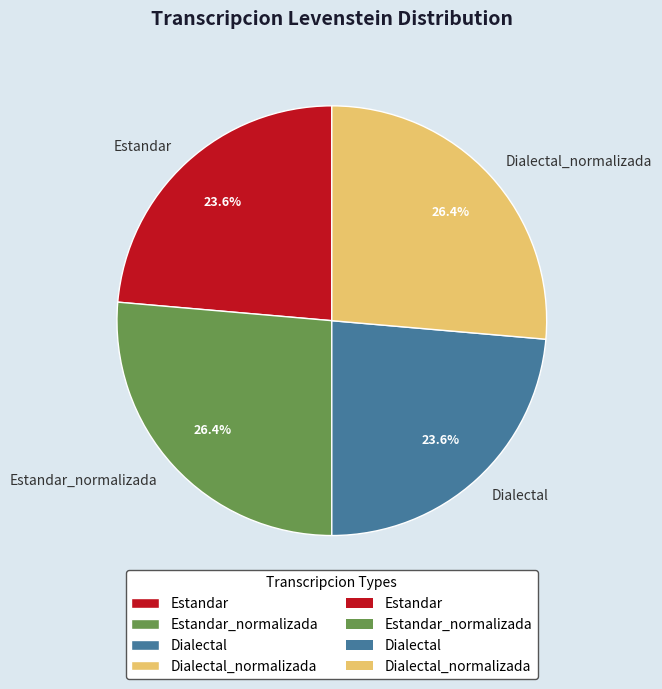

Which has a higher value, Dialectal or Estandar_normalizada?

Estandar_normalizada